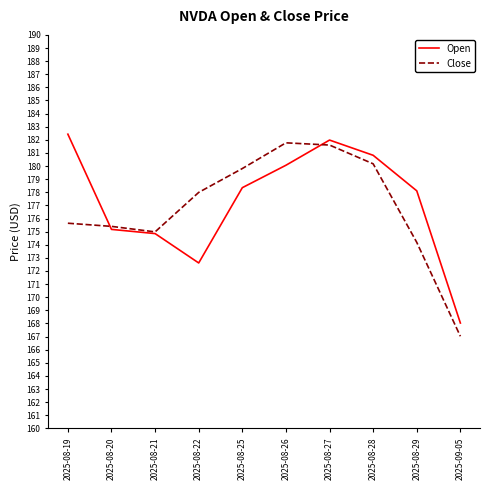

The Open series shows 182.0 at 2025-08-27. True or false?

True